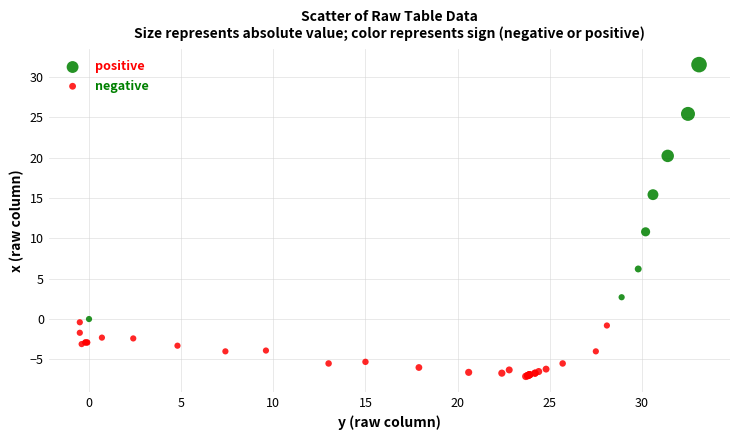

What are all the series names shown in the legend?

positive, negative